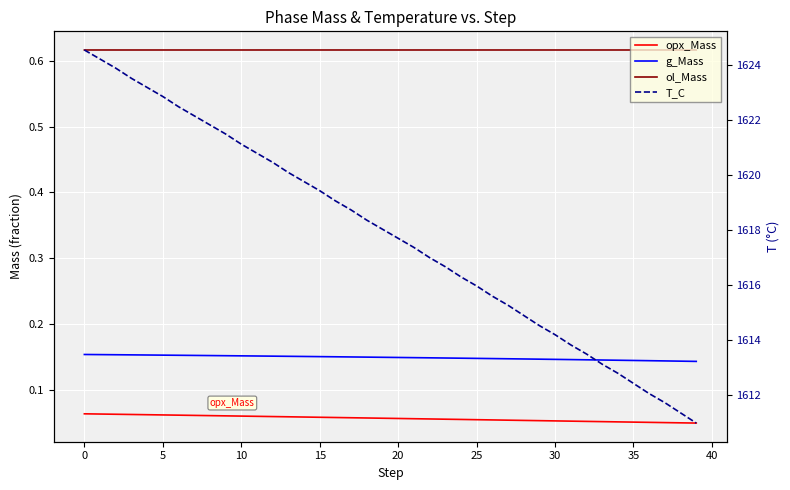

In ol_Mass, how many points are higher than both neighbors (excluding endpoints)?

11